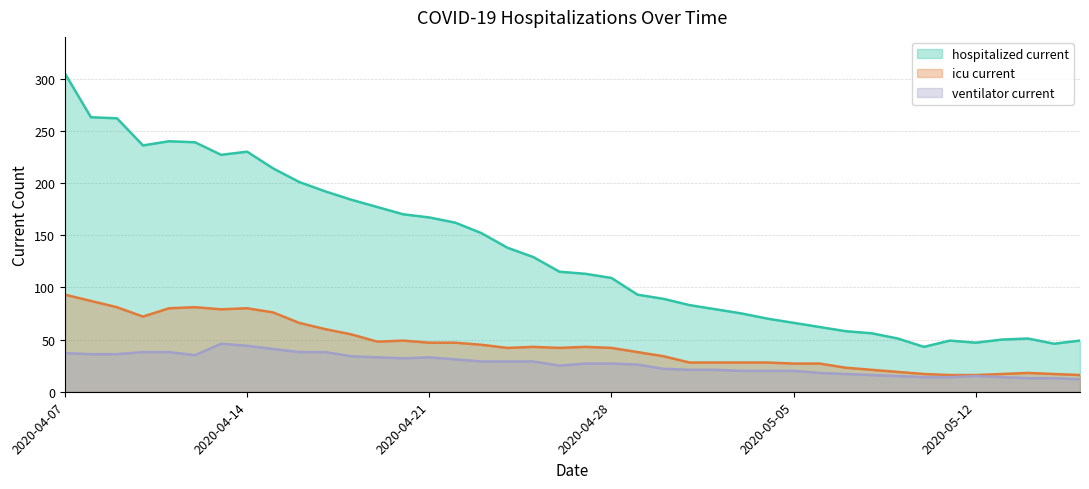

List the series in order of their peak value, lowest first.

ventilator_current, icu_current, hospitalized_current